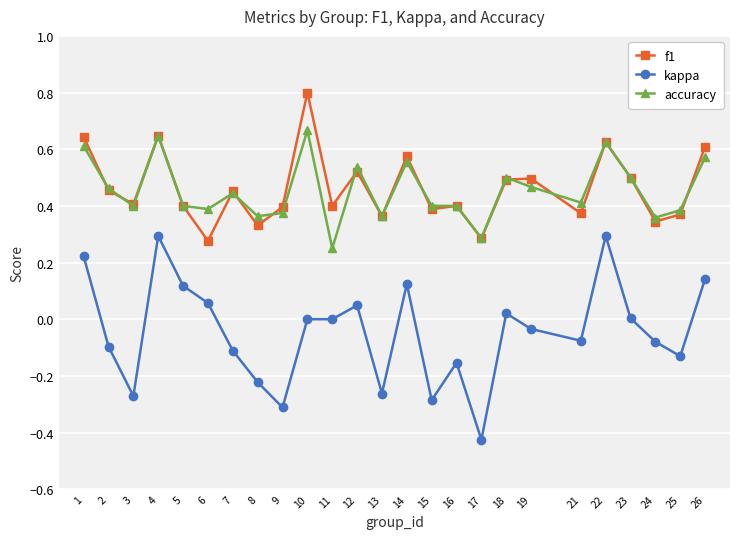

What is the sum of all kappa values?

-1.1